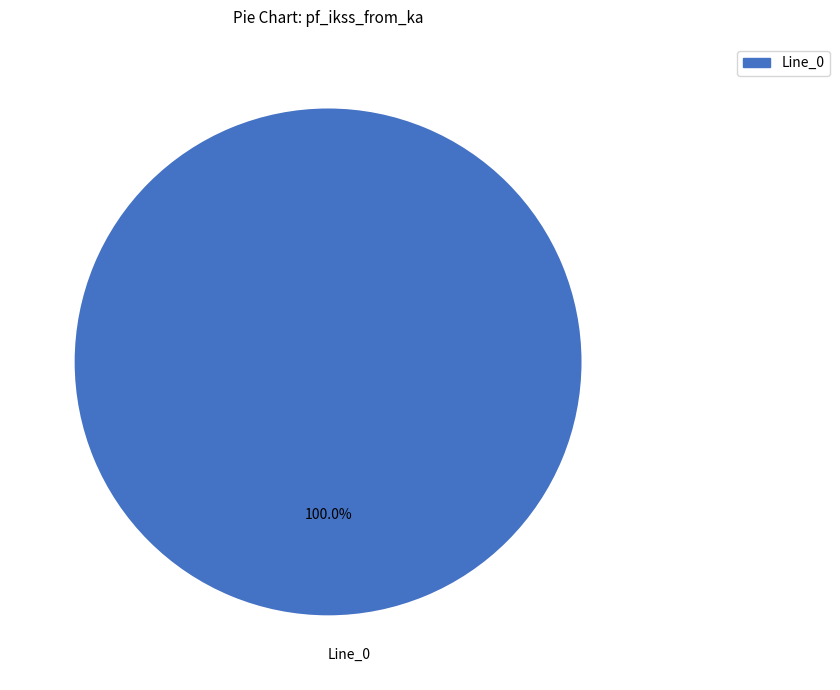

What is the majority slice?

Line_0